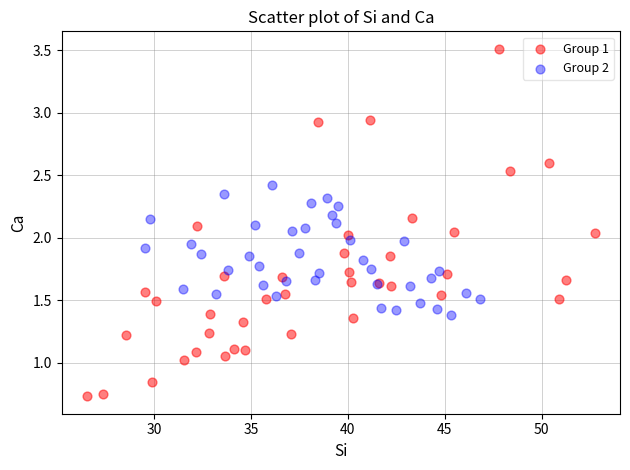

Which series has the widest spread of Y values?

Group 1